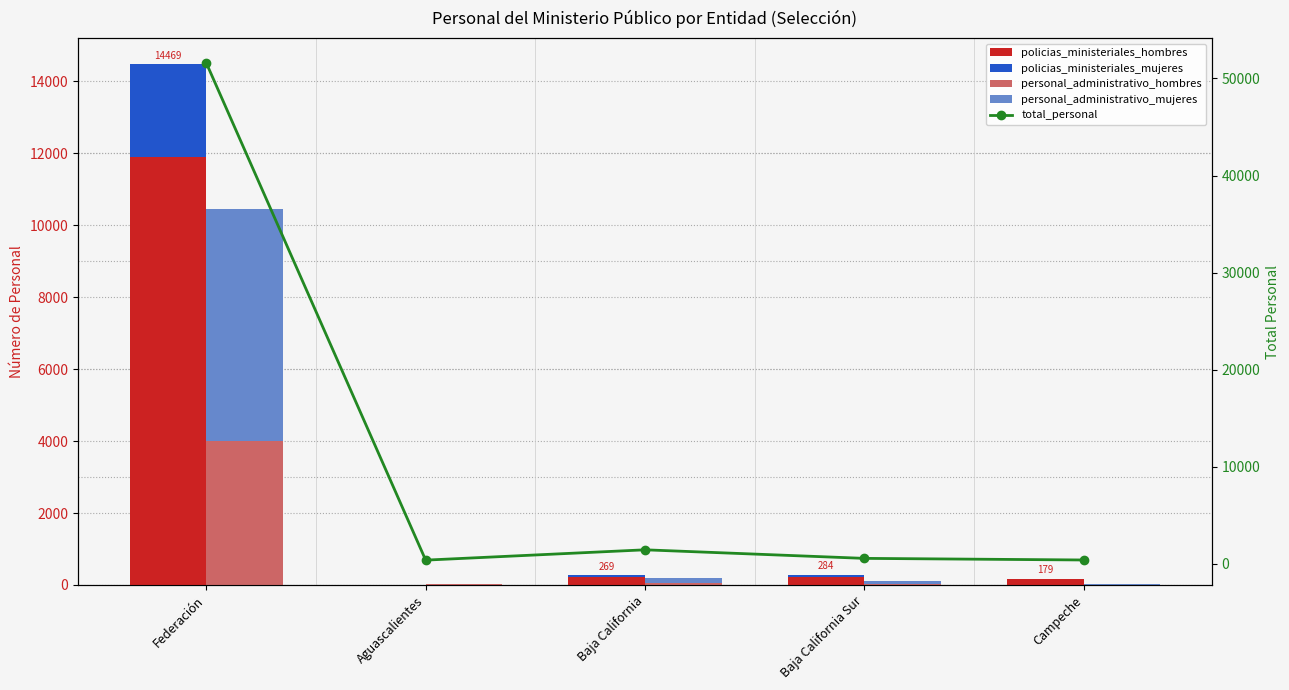

Reading left to right, extract all data points from this chart.

policias_ministeriales_hombres: 11882	0	221	228	158
policias_ministeriales_mujeres: 2587	0	48	56	21
personal_administrativo_hombres: 4005	15	57	21	11
personal_administrativo_mujeres: 6439	26	143	85	15
total_personal: 51589	387	1450	568	402